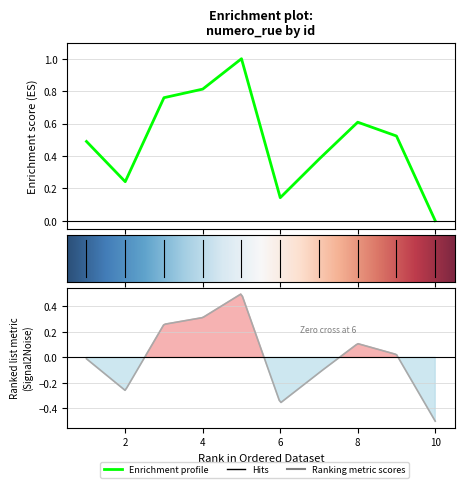

Rank the categories by value from highest to lowest.

5, 4, 3, 8, 9, 1, 7, 2, 6, 10